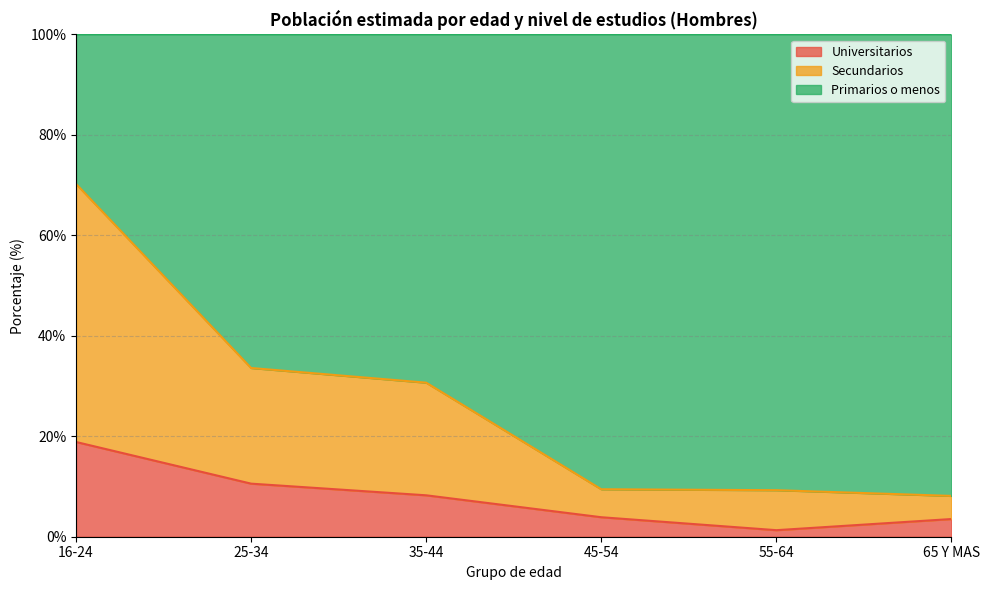

What is the total value across all series at 35-44?

100.0